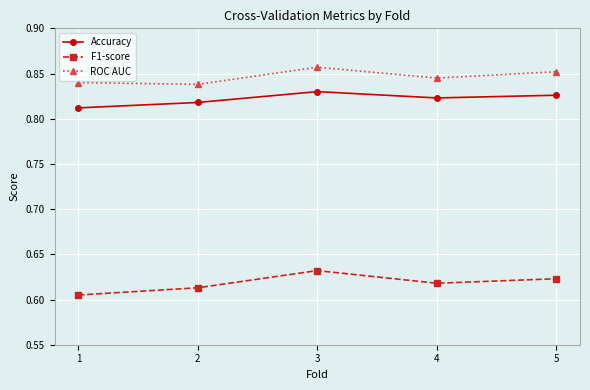

How many interior local peaks does the F1-score series have?

1